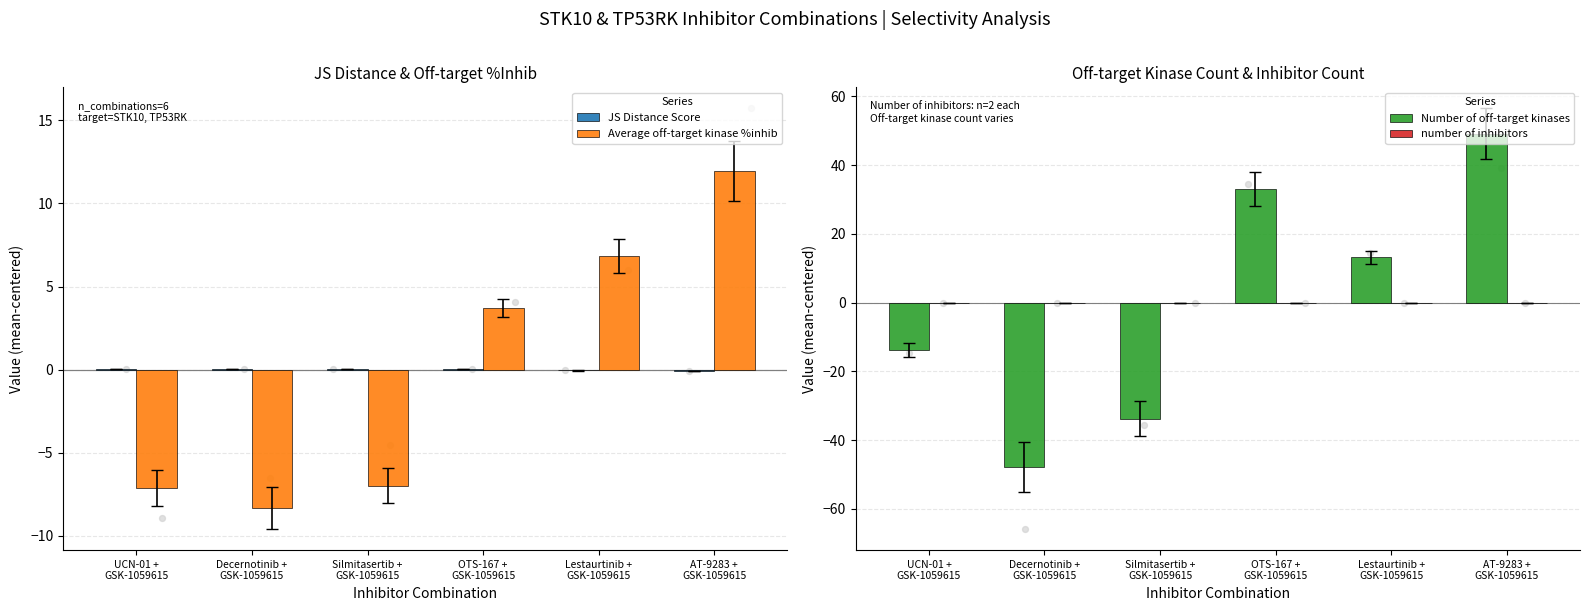

Which series reaches the maximum Y coordinate?

Number of off-target kinases